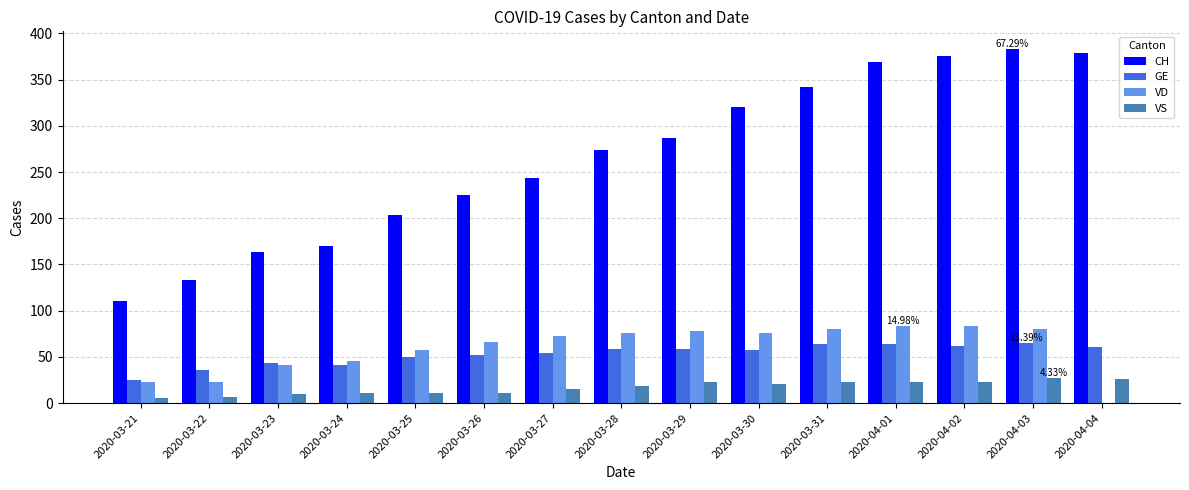

What is the total value across all series at 2020-03-21?

165